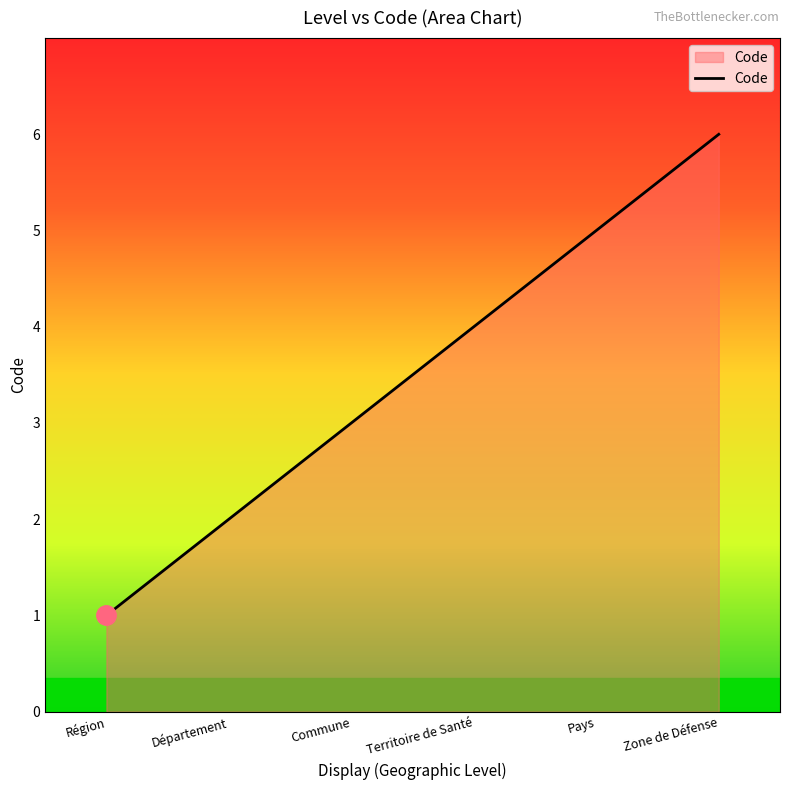

Reading right to left, list all the values displayed in this chart.

Zone de Défense=6	Pays=5	Territoire de Santé=4	Commune=3	Département=2	Région=1